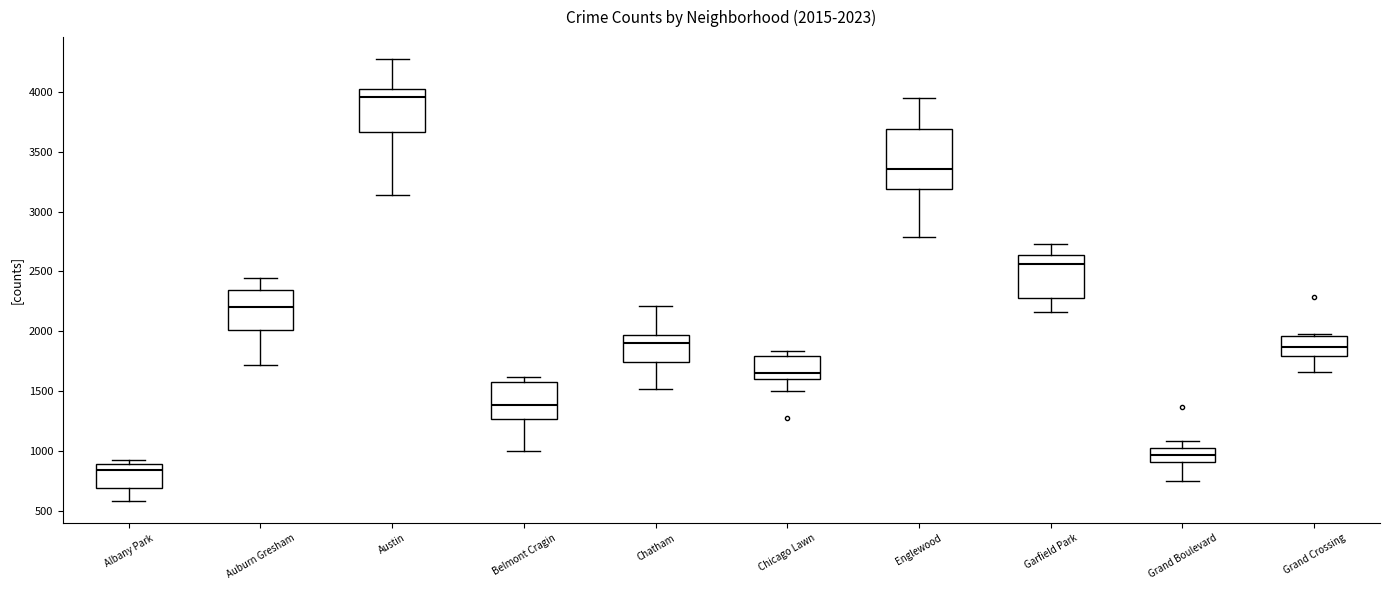

Which box is the tallest, from its lower edge to its upper edge?

Englewood